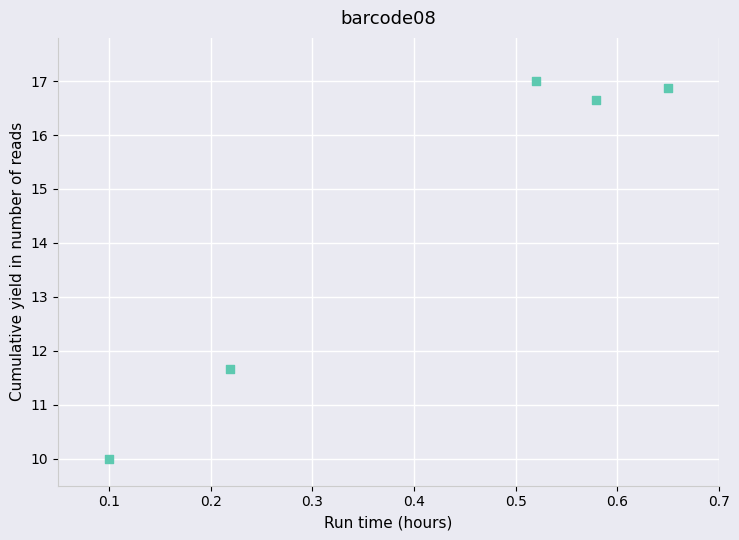

What is the range of X values (max minus min)?

0.6